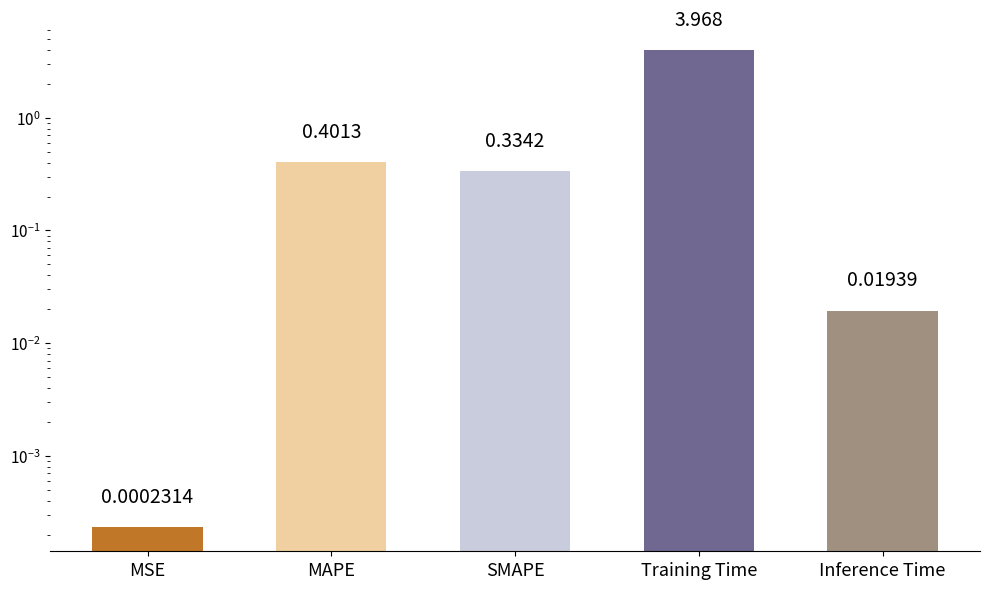

Which has a higher value, SMAPE or MSE?

SMAPE